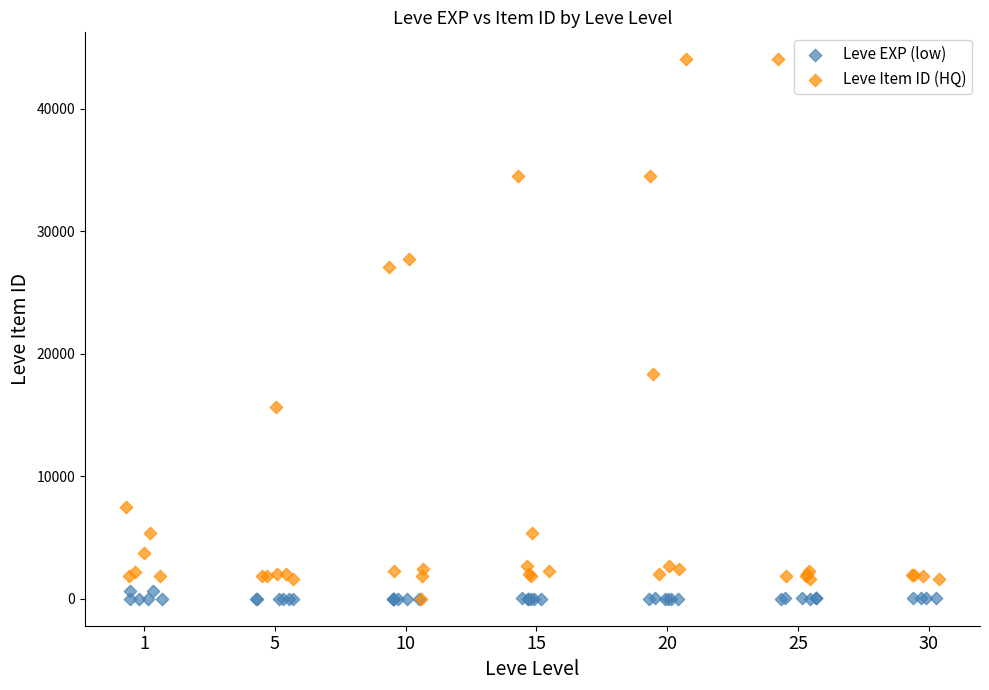

Which series has the largest Y range (max minus min)?

Leve Item ID (HQ)